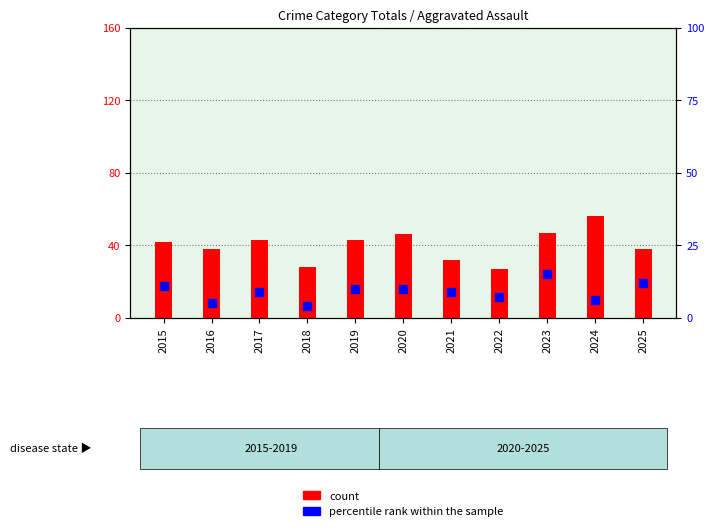

At how many categories does at least one series exceed 35?

8